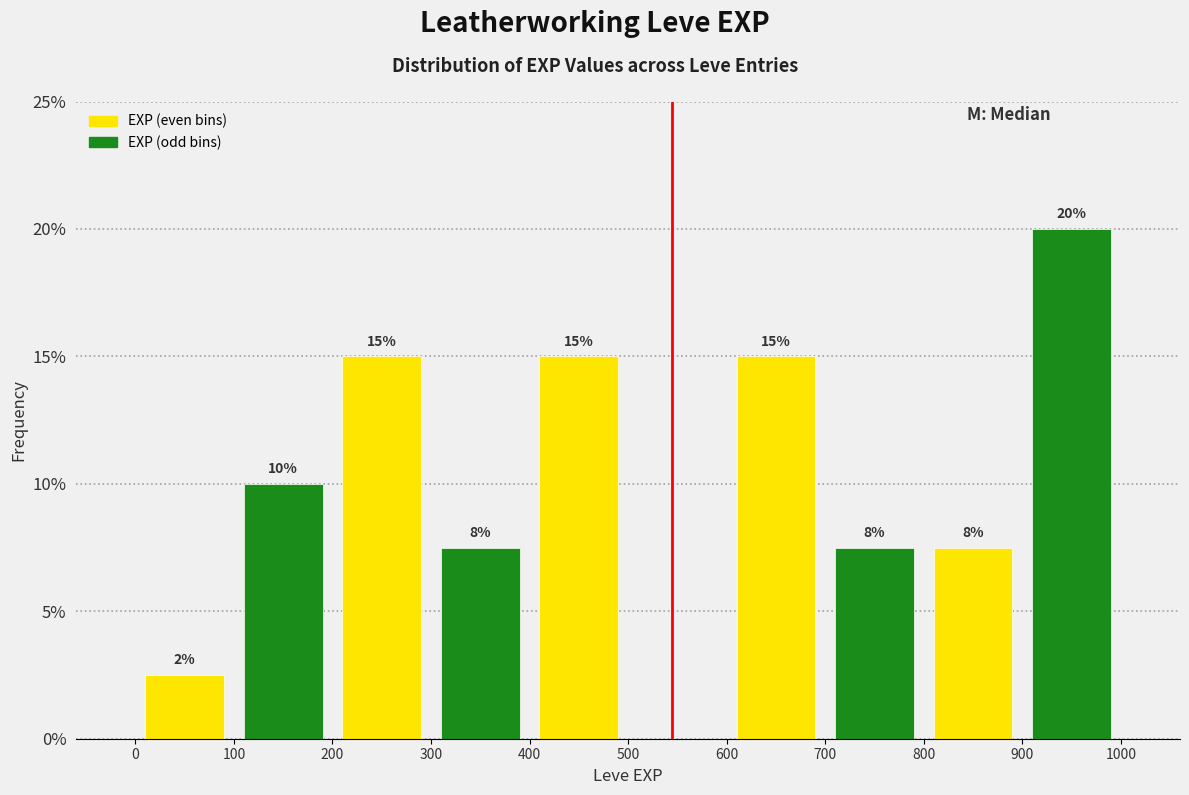

Which range on the x-axis has the tallest bar?

900 to 1000